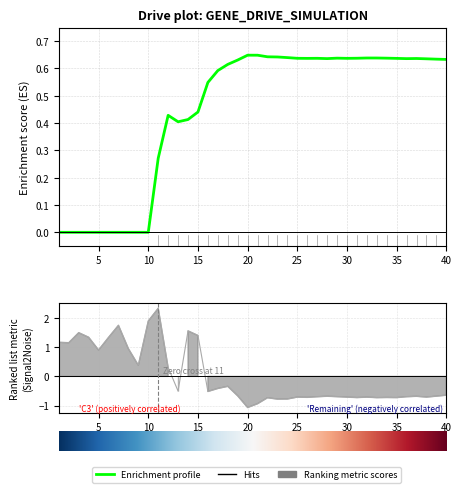

Which has a higher value, 21 or 37?

21